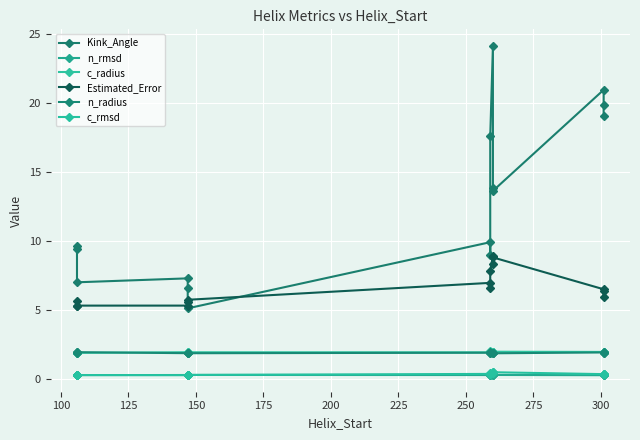

True or false: n_rmsd and Kink_Angle intersect in this chart.

False